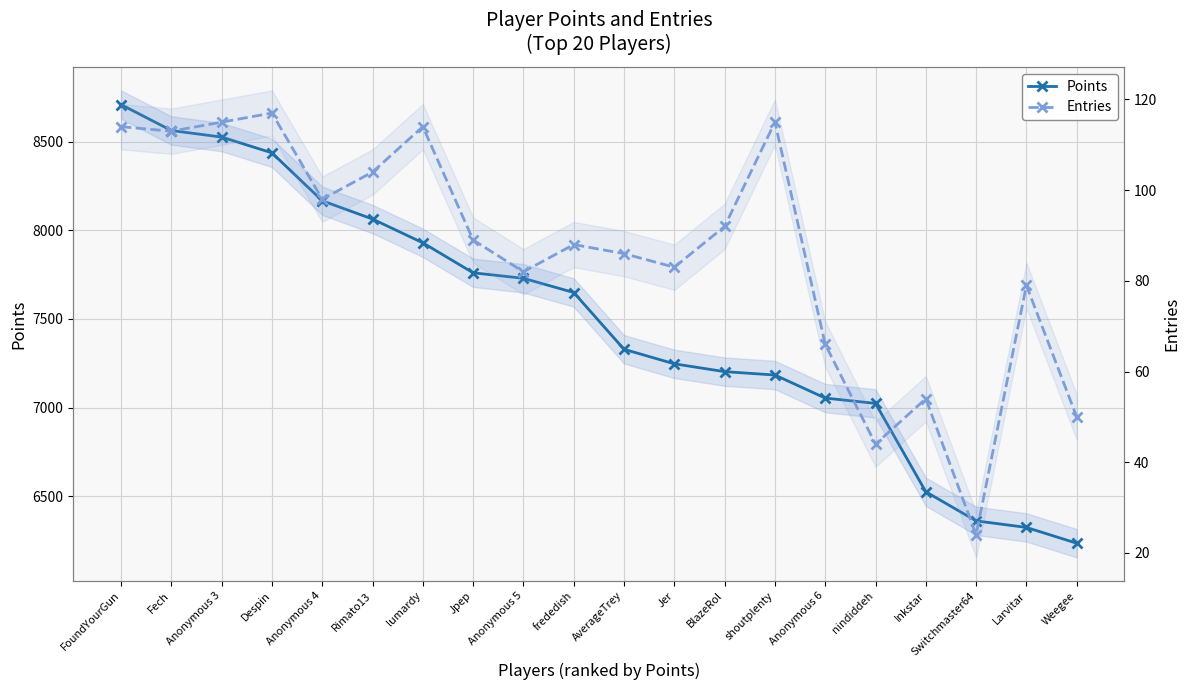

List the series in order of their peak value, lowest first.

Entries, Points